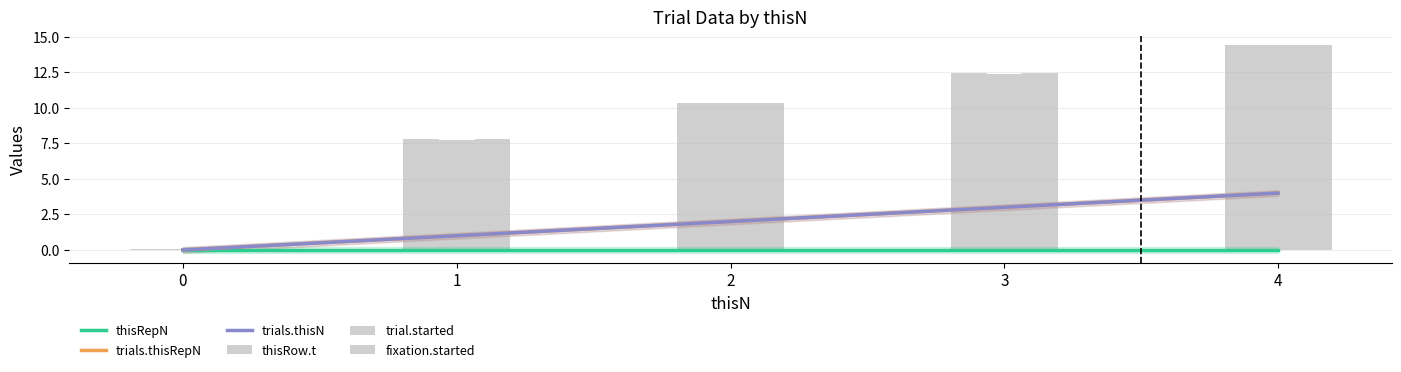

Reading left to right, list all the values displayed in this chart.

thisRepN: 0.0	0.0	0.0	0.0	0.0
trials.thisRepN: 0.0	1.0	2.0	3.0	4.0
trials.thisN: 0.0	1.0	2.0	3.0	4.0
thisRow.t: 0.1	7.8	10.4	12.4	14.4
trial.started: 0.0	7.8	10.3	12.4	14.4
fixation.started: 0.1	7.8	10.4	12.4	14.4